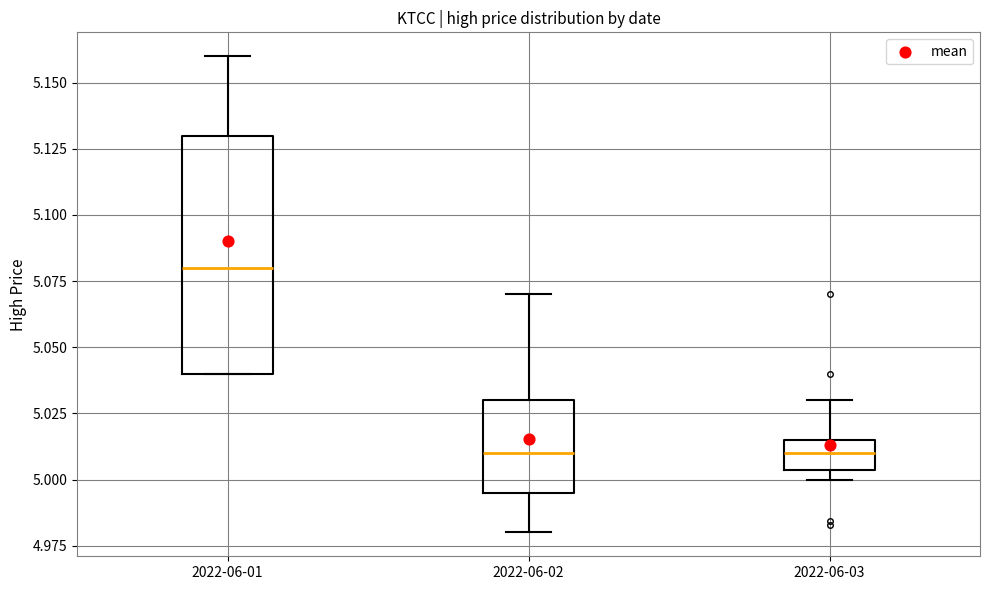

Where is the lower edge of the box for 2022-06-02 on the y-axis? The values are not printed on the chart, so give them approximately, as read against the axis.

4.995